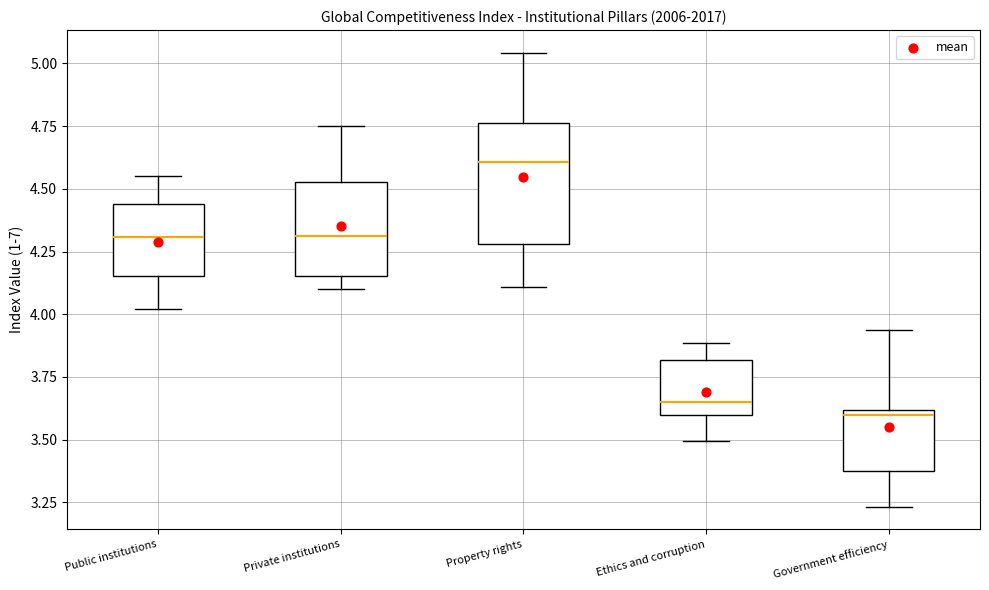

Reading left to right, read every box against the y-axis: the position of its median line, the range the box covers, and the ends of its whiskers. The values are not printed on the chart, so give them approximately, as read against the axis.

Public institutions: median 4.30, box 4.15 to 4.45, whiskers 4.00 to 4.55
Private institutions: median 4.30, box 4.15 to 4.55, whiskers 4.10 to 4.75
Property rights: median 4.60, box 4.30 to 4.75, whiskers 4.10 to 5.05
Ethics and corruption: median 3.65, box 3.60 to 3.80, whiskers 3.50 to 3.90
Government efficiency: median 3.60 (just below the box's upper edge), box 3.40 to 3.60, whiskers 3.25 to 3.95